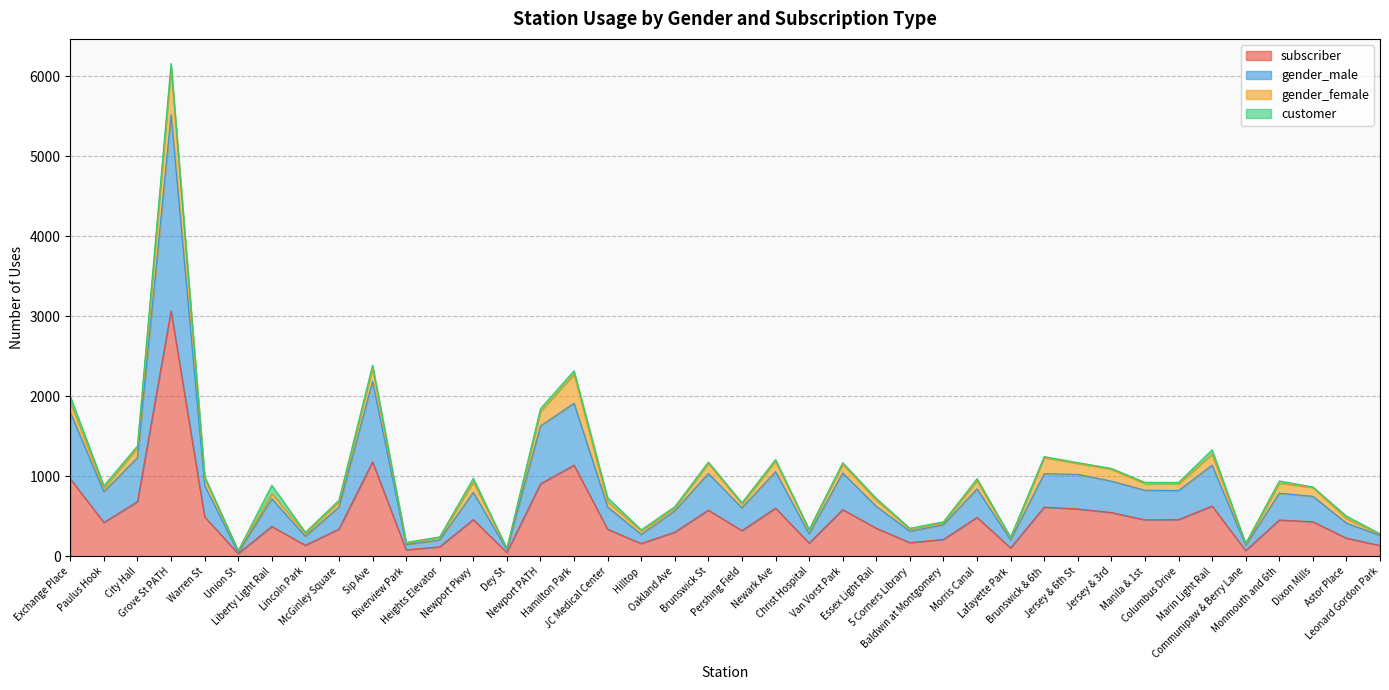

True or false: gender_male and subscriber cross at least once.

False